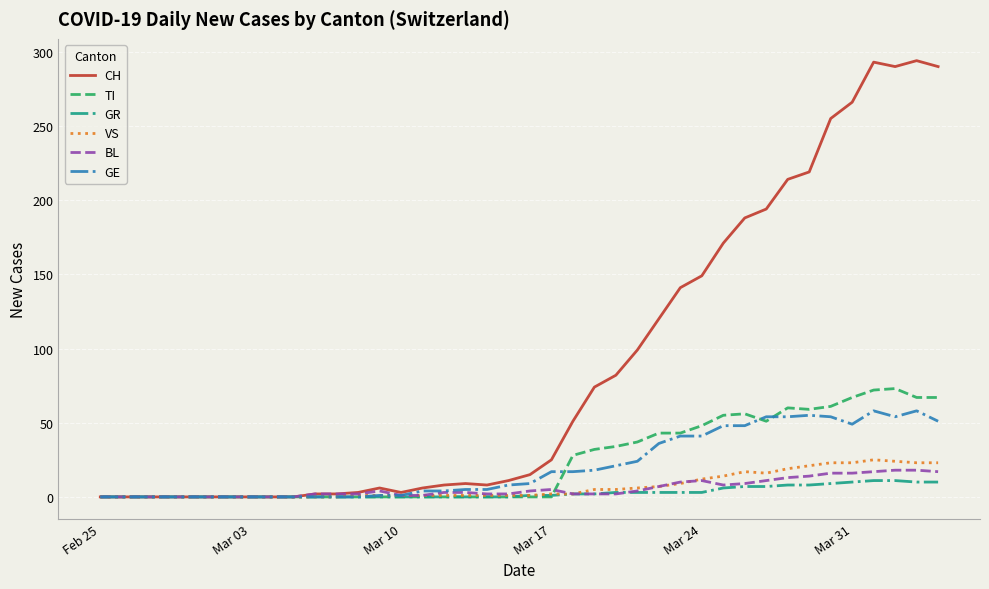

What is the greatest value displayed?

294